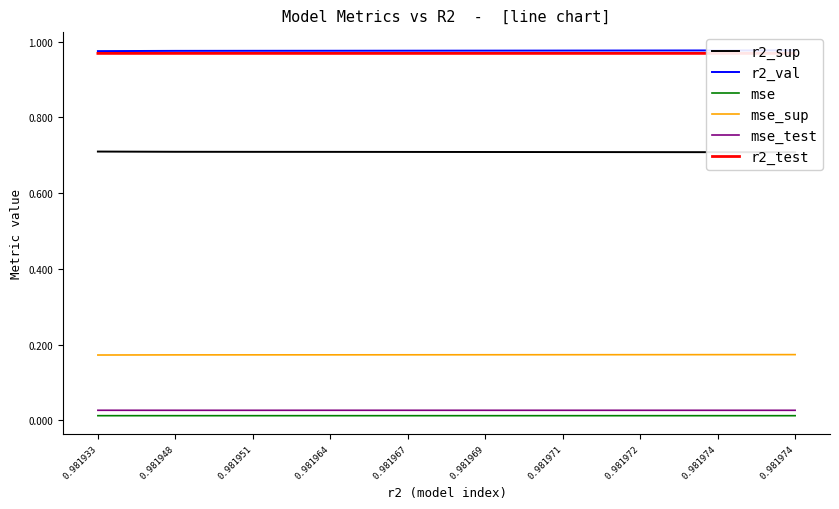

List the series in order of their peak value, highest first.

r2_val, r2_test, r2_sup, mse_sup, mse_test, mse